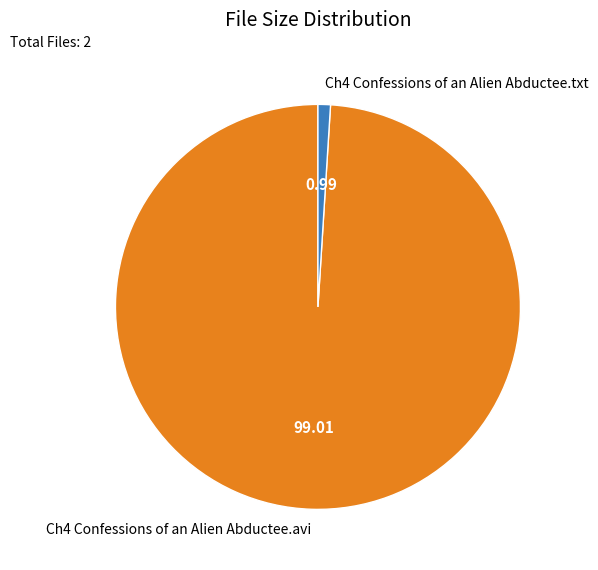

The Ch4 Confessions of an Alien Abductee.txt slice represents 1% of the pie. True or false?

True